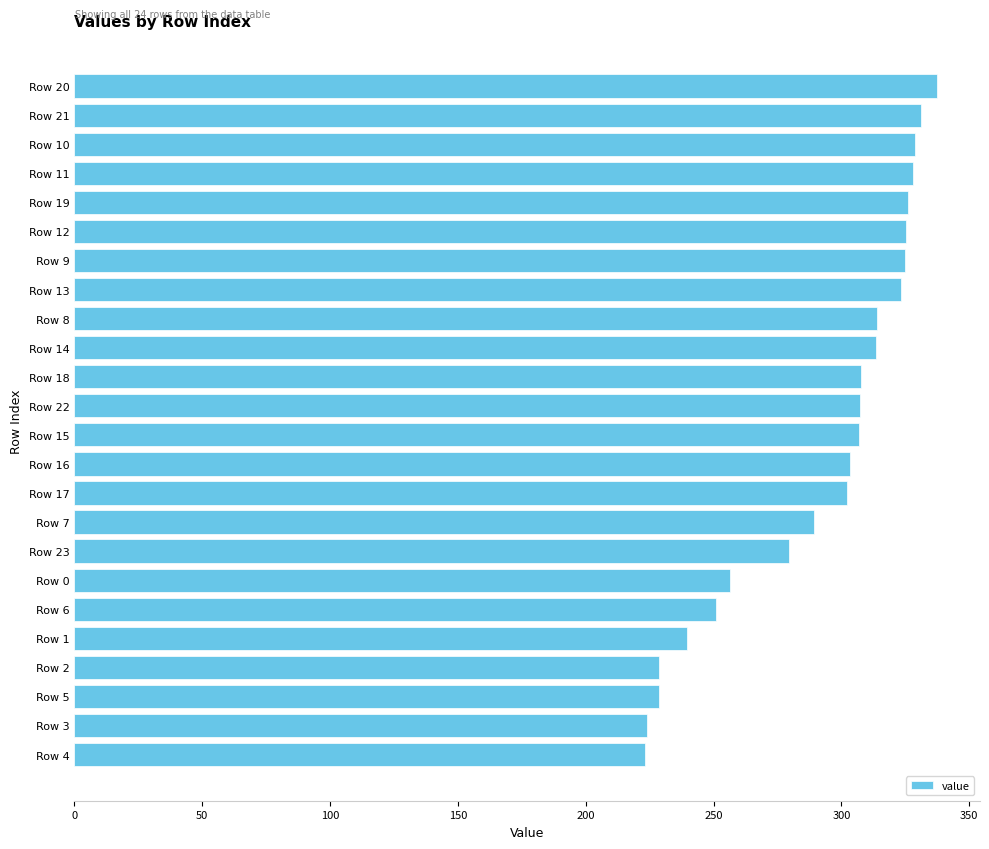

Are the bars horizontal?

Yes